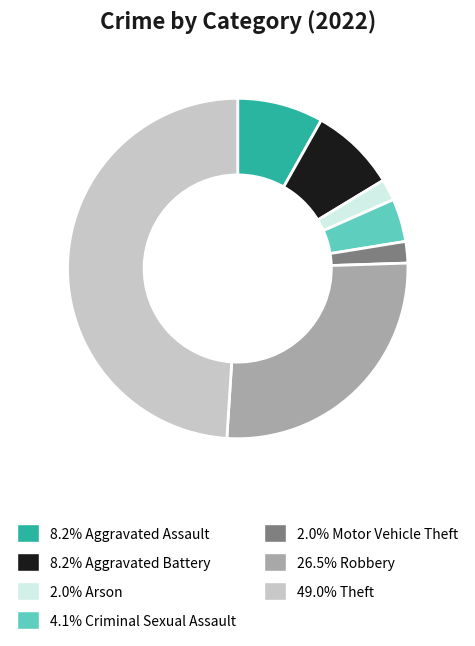

Is there any slice that represents more than half of the pie?

No